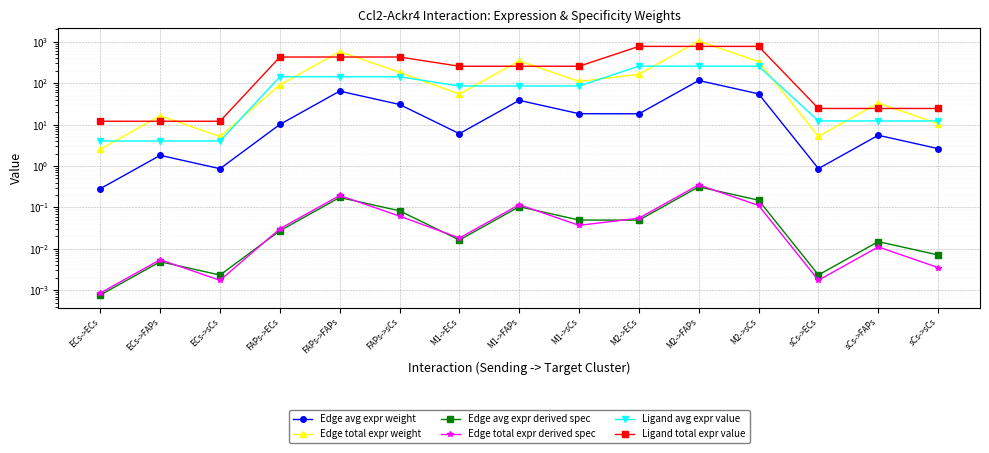

True or false: Edge avg expr weight and Edge total expr weight cross at least once.

False